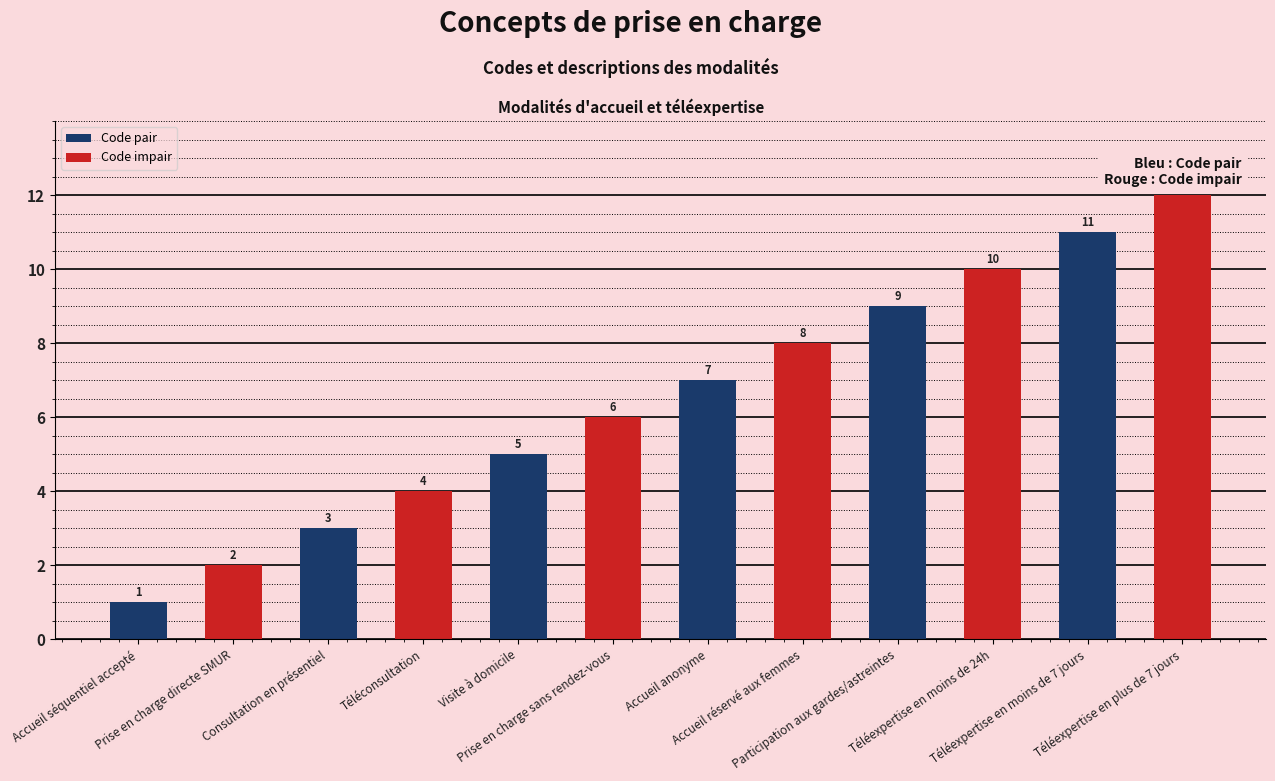

Reading right to left, transcribe all the data shown in this chart.

12	11	10	9	8	7	6	5	4	3	2	1